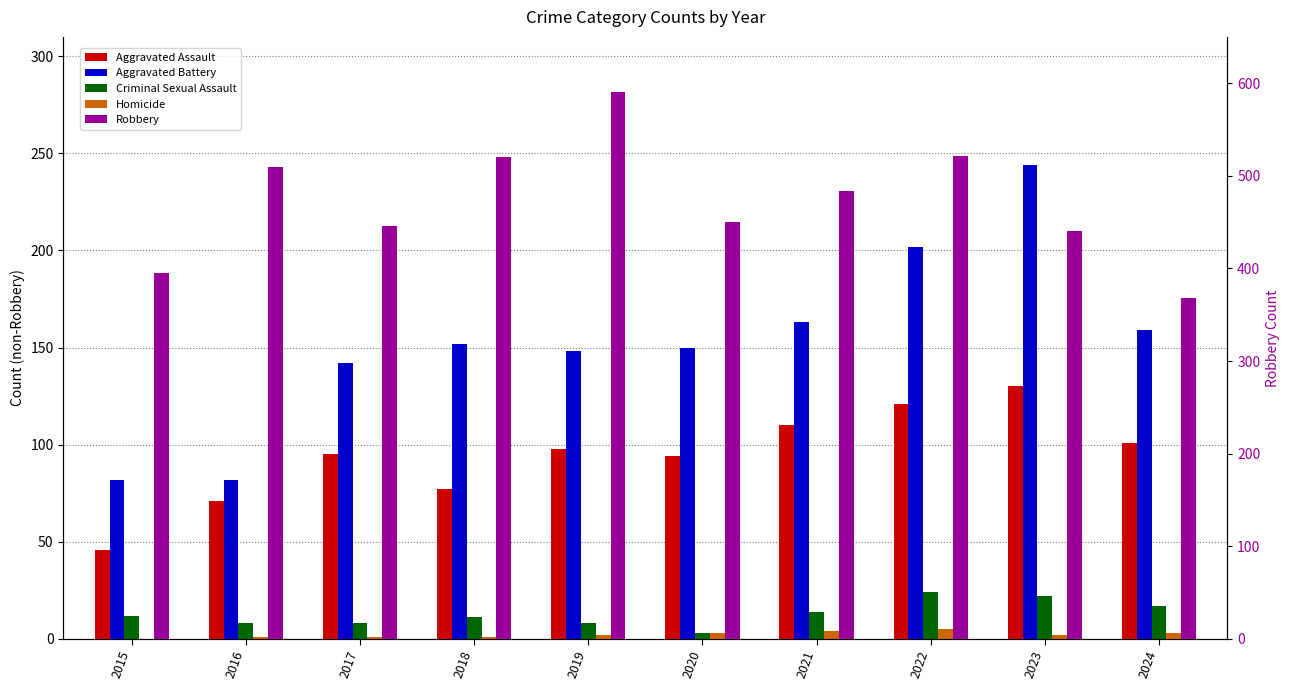

What is the difference between the highest and lowest values at 2016?

509